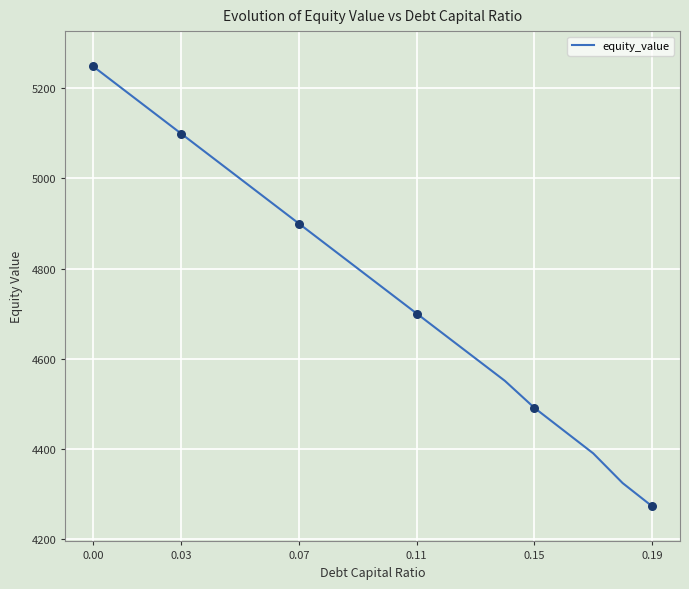

What is the greatest value displayed?

5248.4